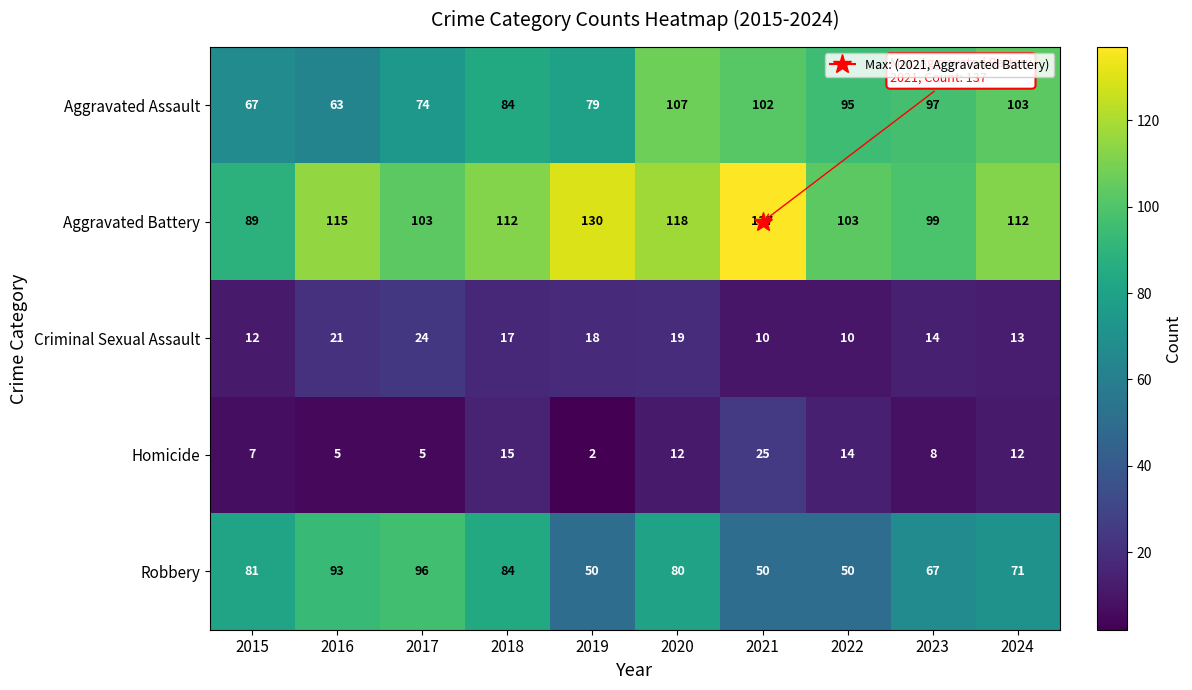

Is it true that Aggravated Battery equals 103 at 2017?

True